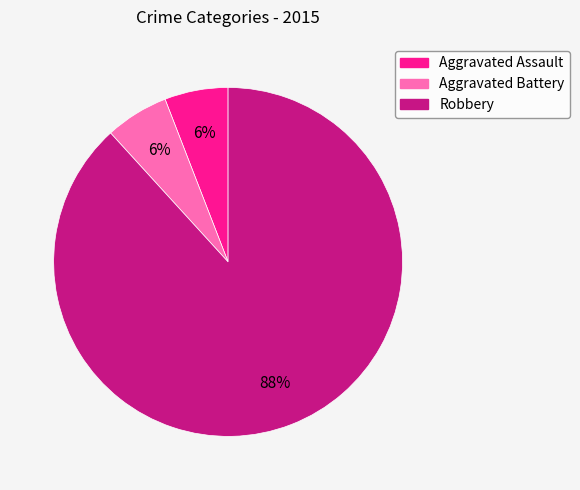

Does Robbery represent more than half of the total?

Yes